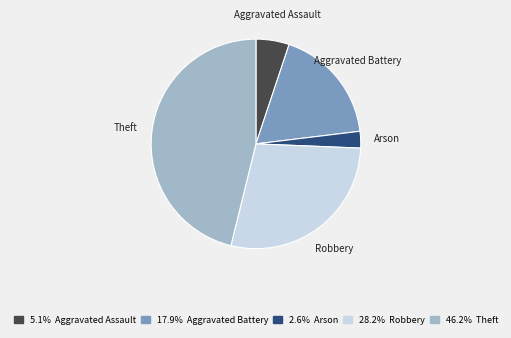

Rank the categories by value from lowest to highest.

Arson, Aggravated Assault, Aggravated Battery, Robbery, Theft